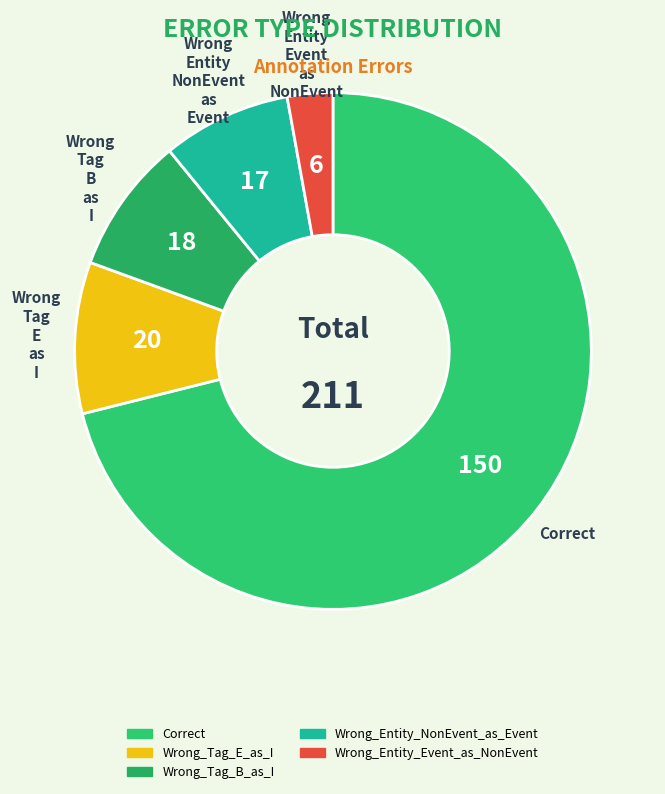

What is the majority slice?

Correct